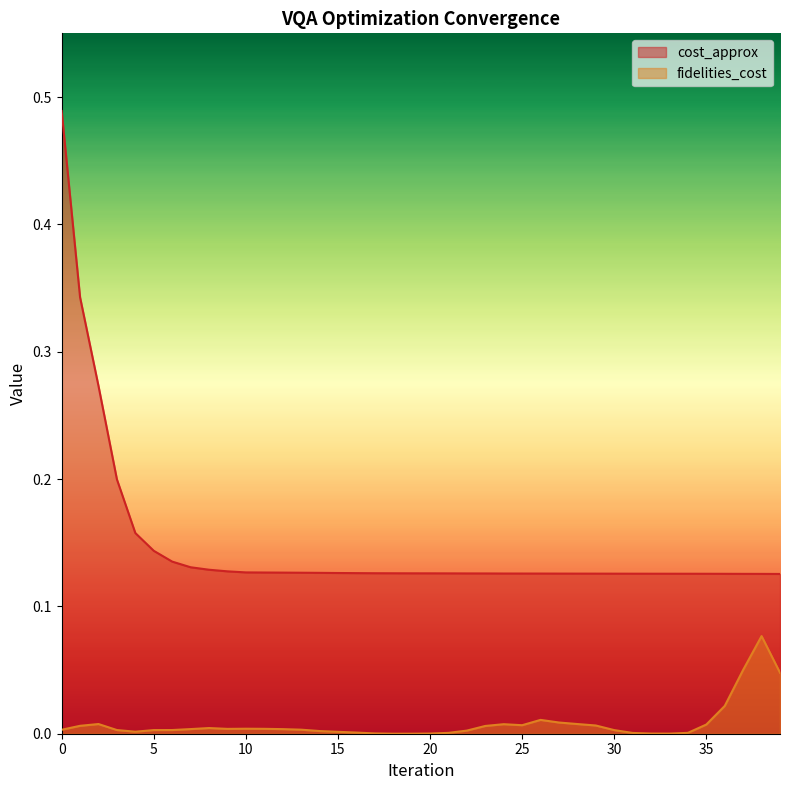

Which series has the largest range (max minus min)?

cost_approx